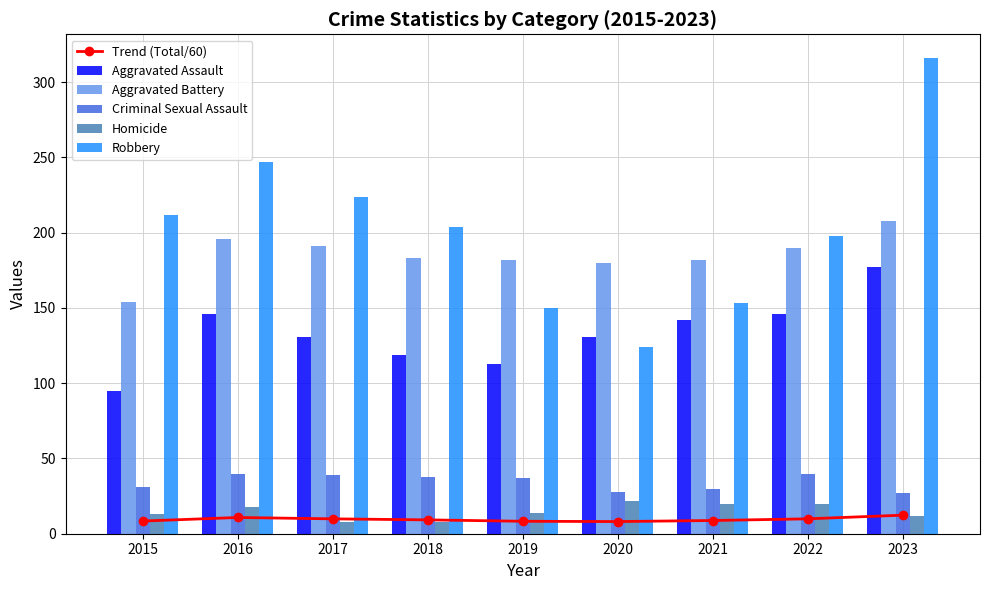

List the labels in order of Trend (Total/60) value, smallest first.

2020, 2019, 2015, 2021, 2018, 2017, 2022, 2016, 2023